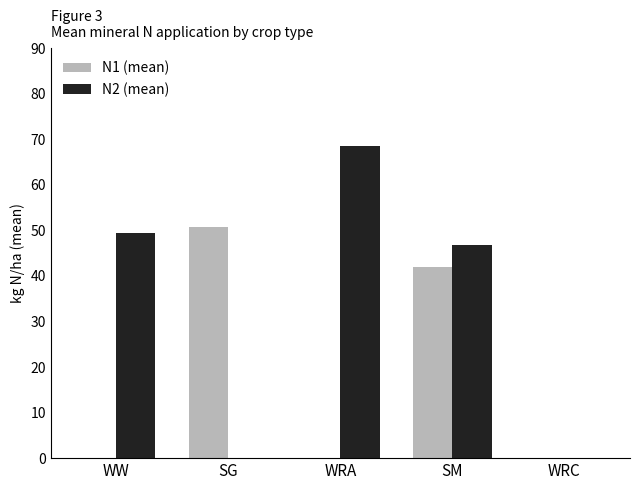

What is the sum of all N1 (mean) values?

92.8